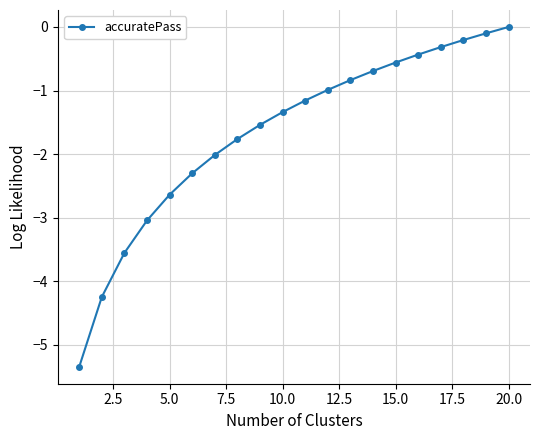

Is this an area chart (filled region under the line)?

No